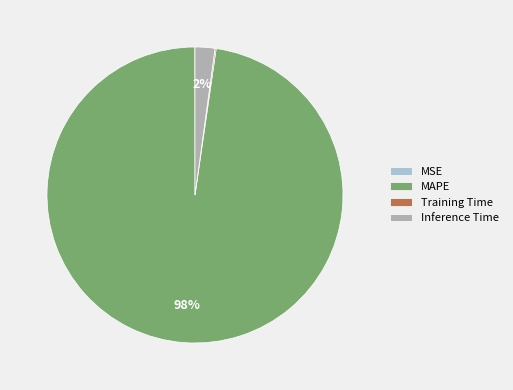

To the nearest percent, what is the average slice percentage?

25%